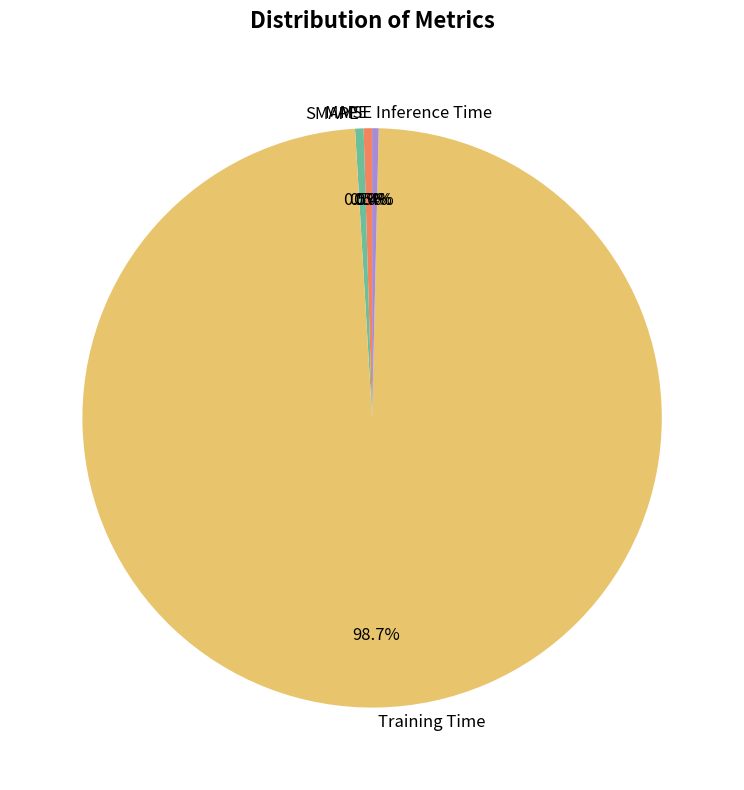

Does Training Time account for over 50% of the chart?

Yes